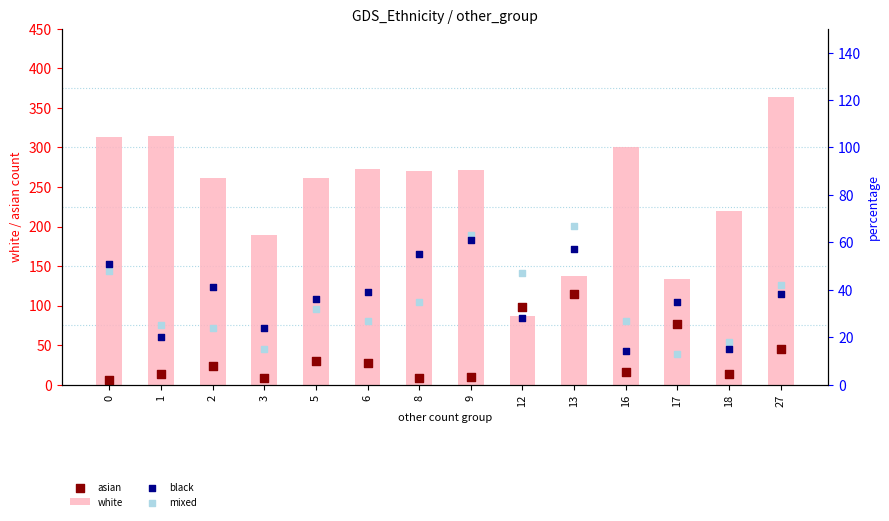

Which series reaches the minimum Y coordinate?

asian